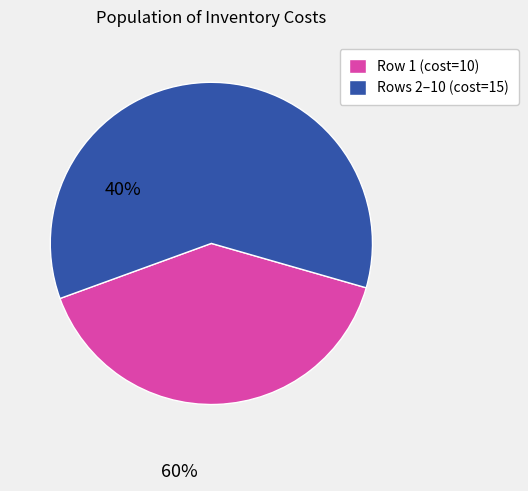

Which category has the biggest portion of the pie?

Rows 2–10 (cost=15)